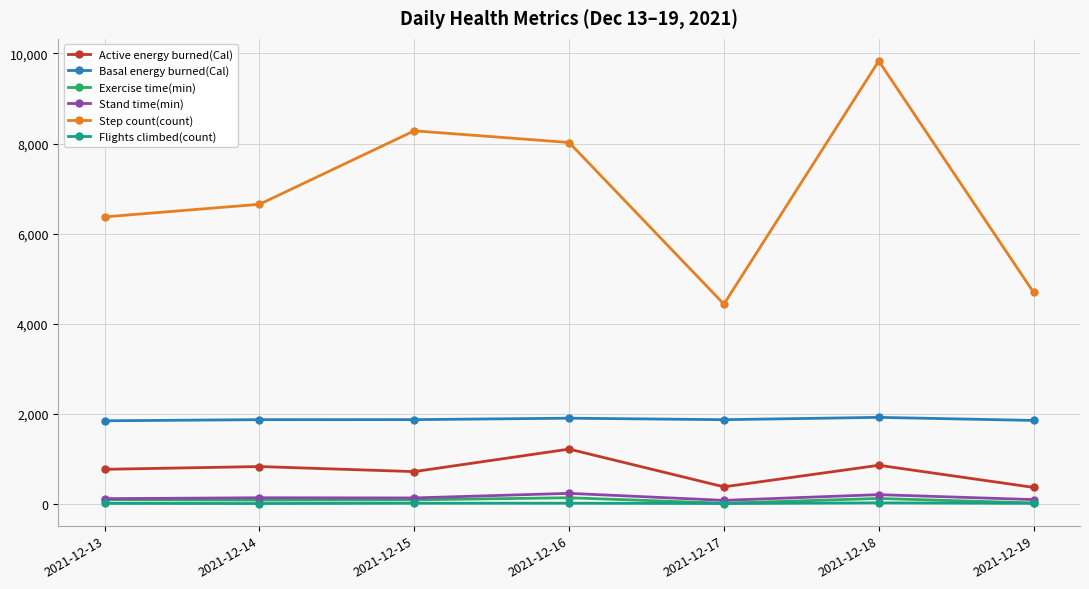

Is this an area chart (filled region under the line)?

No